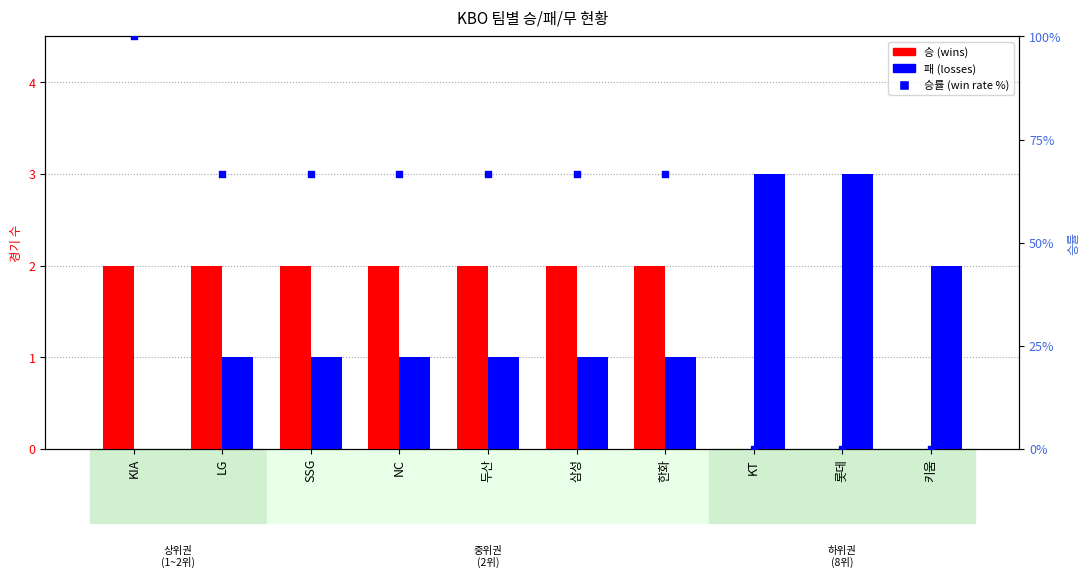

At how many categories does at least one series exceed 2?

2